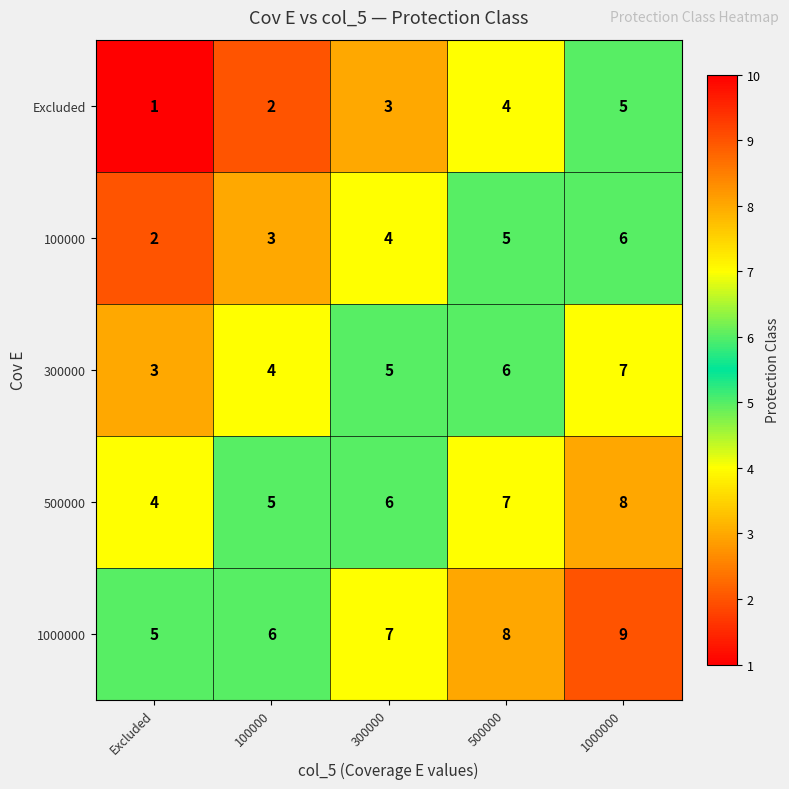

What is the spread (max minus min) of values at 300000?

4